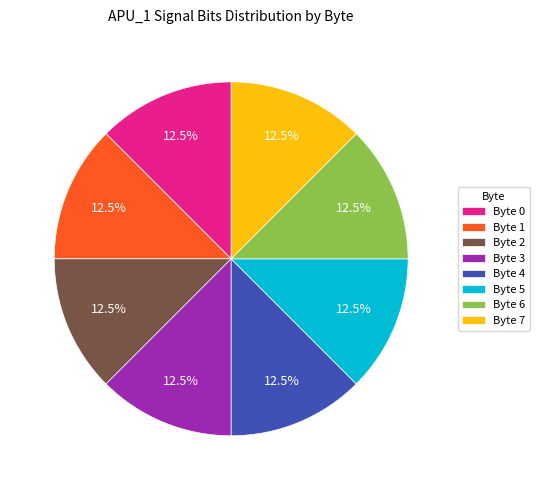

The Byte 4 slice represents 1% of the pie. True or false?

False